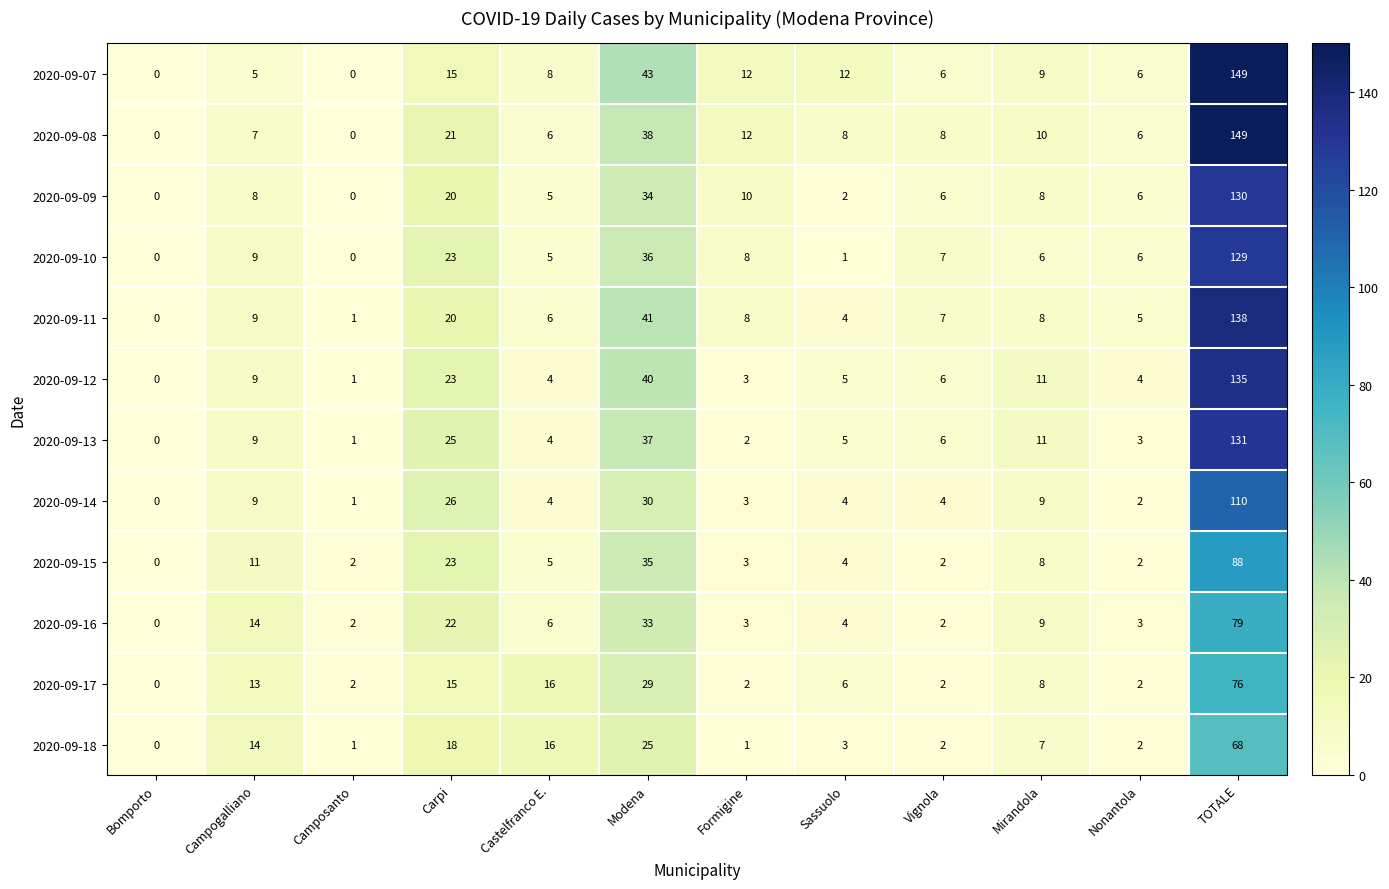

Is the value of 2020-09-11 at Modena greater than the value of 2020-09-14 at Sassuolo?

Yes